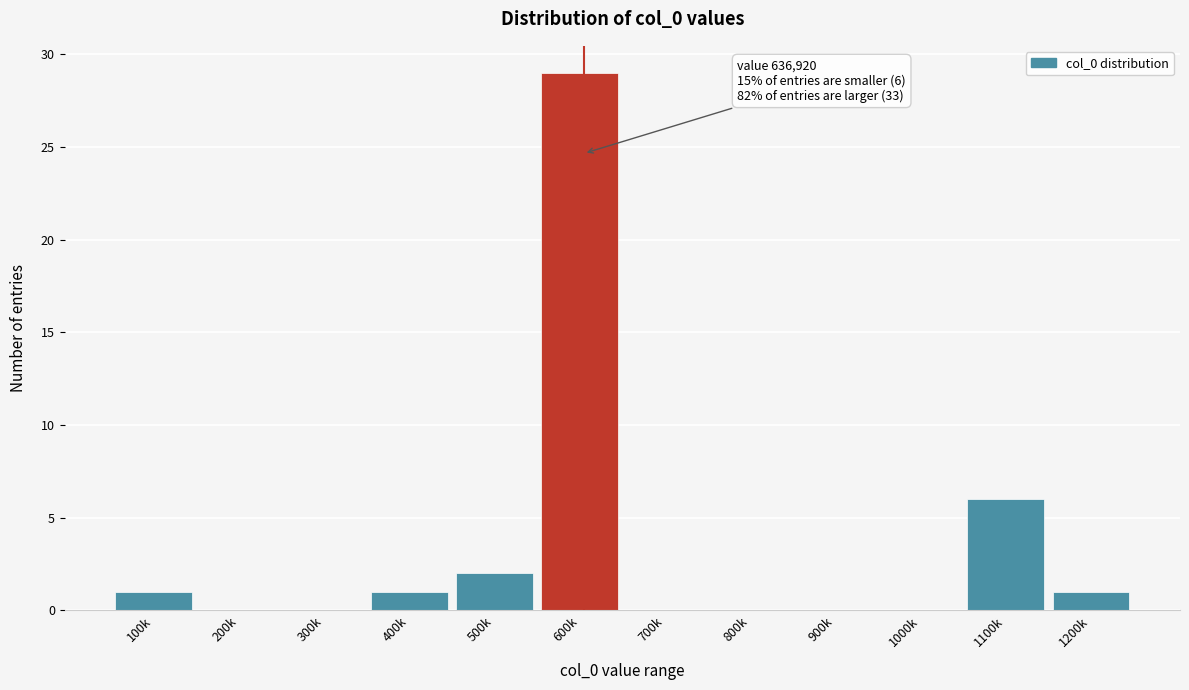

Reading left to right, what are all the values shown in this chart?

100k=1	200k=0	300k=0	400k=1	500k=2	600k=29	700k=0	800k=0	900k=0	1000k=0	1100k=6	1200k=1